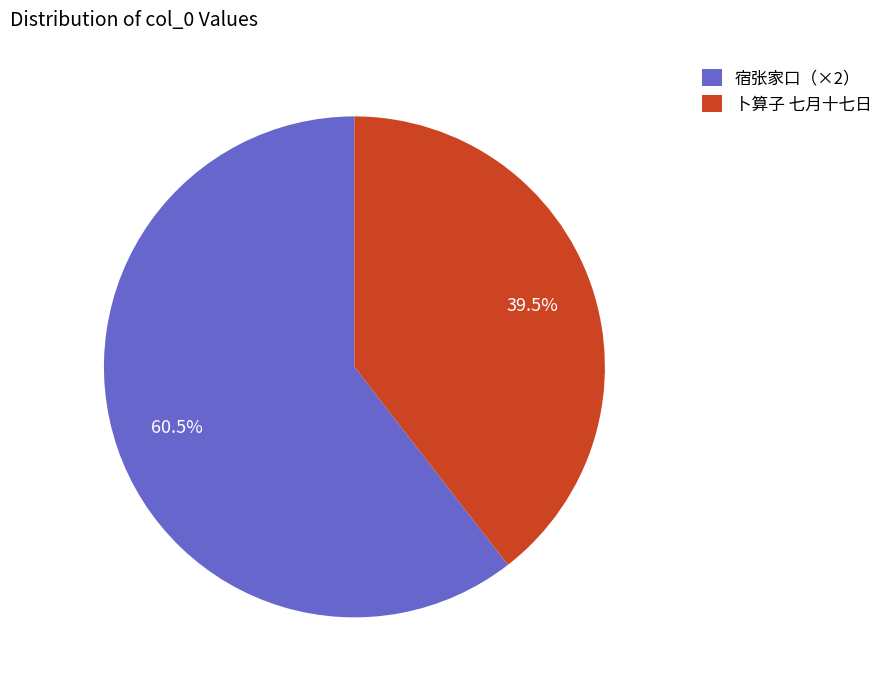

Which slice represents more than half of the pie?

宿张家口（×2）